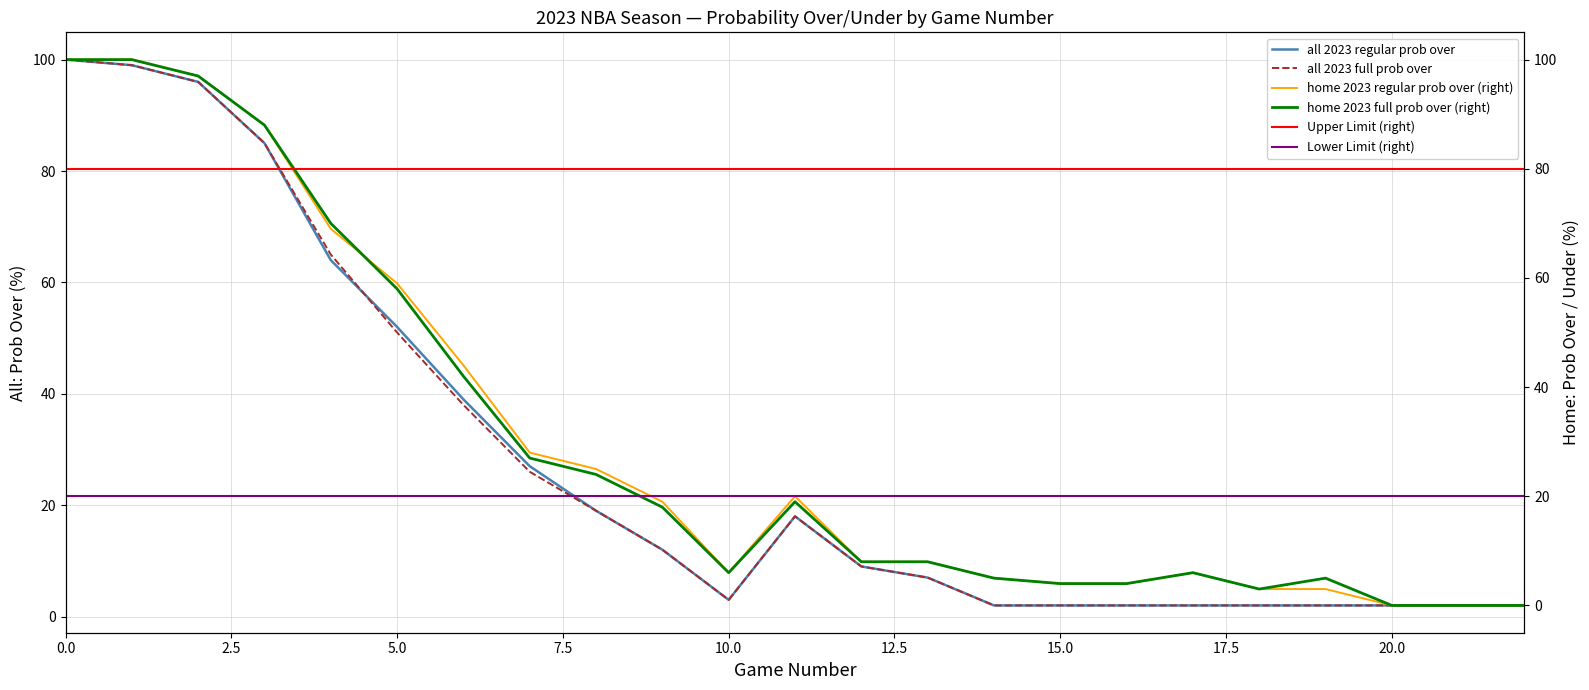

Where is the first local maximum for home 2023 full prob over?

11